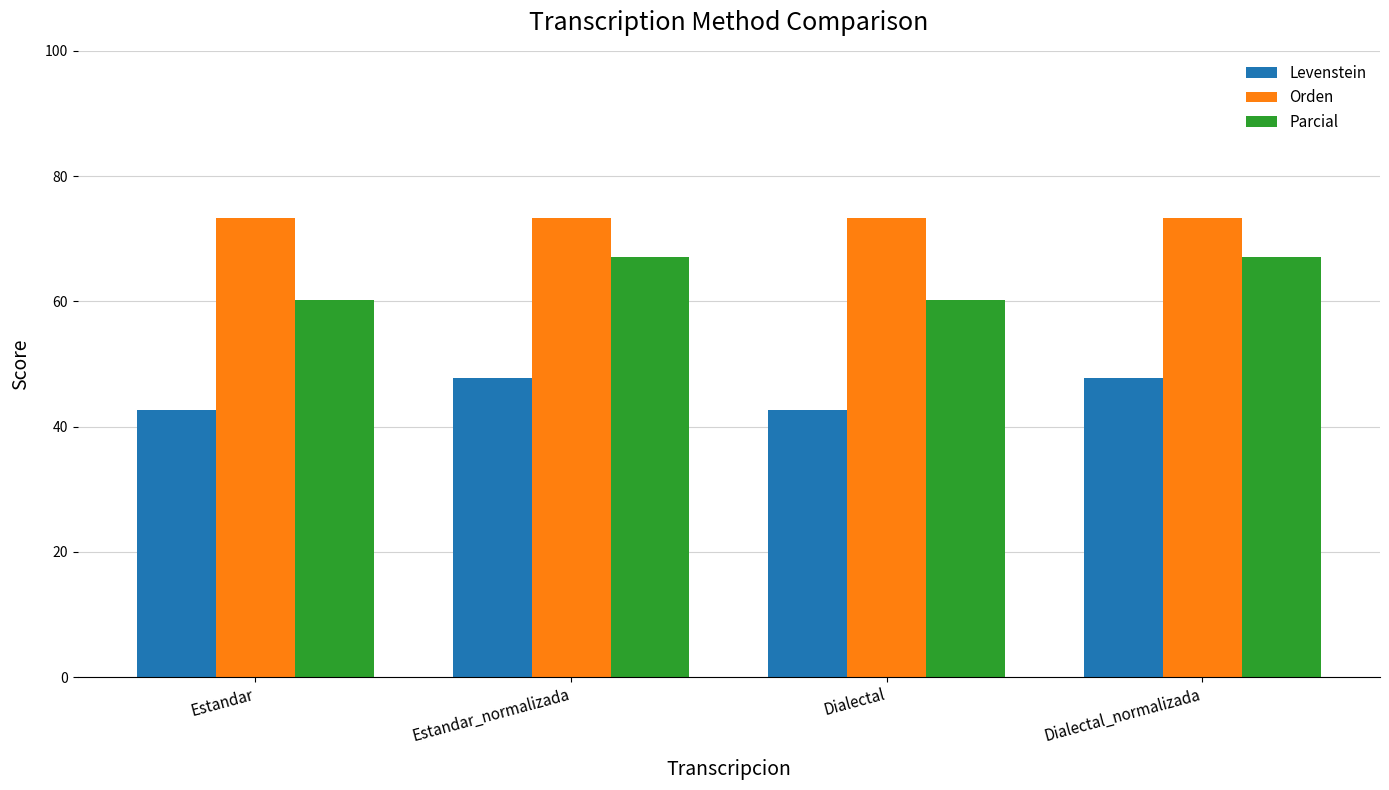

Reading left to right, list all the values displayed in this chart.

Levenstein: 42.7	47.8	42.7	47.8
Orden: 73.3	73.3	73.3	73.3
Parcial: 60.3	67.1	60.3	67.1